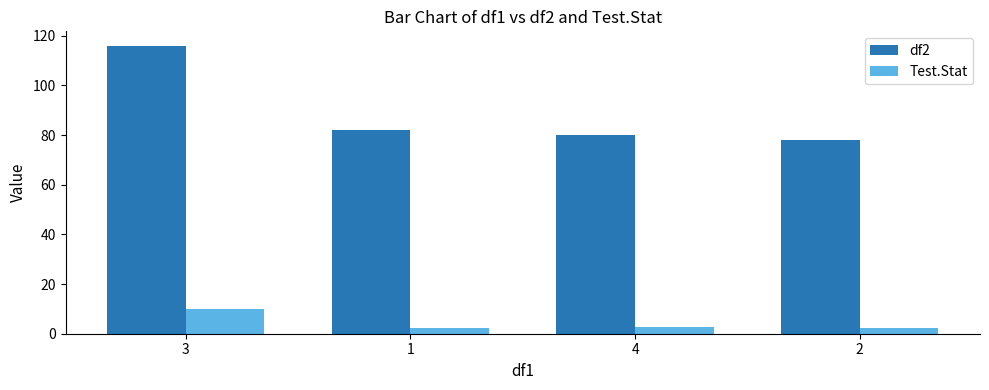

Which series has the largest total across all categories?

df2